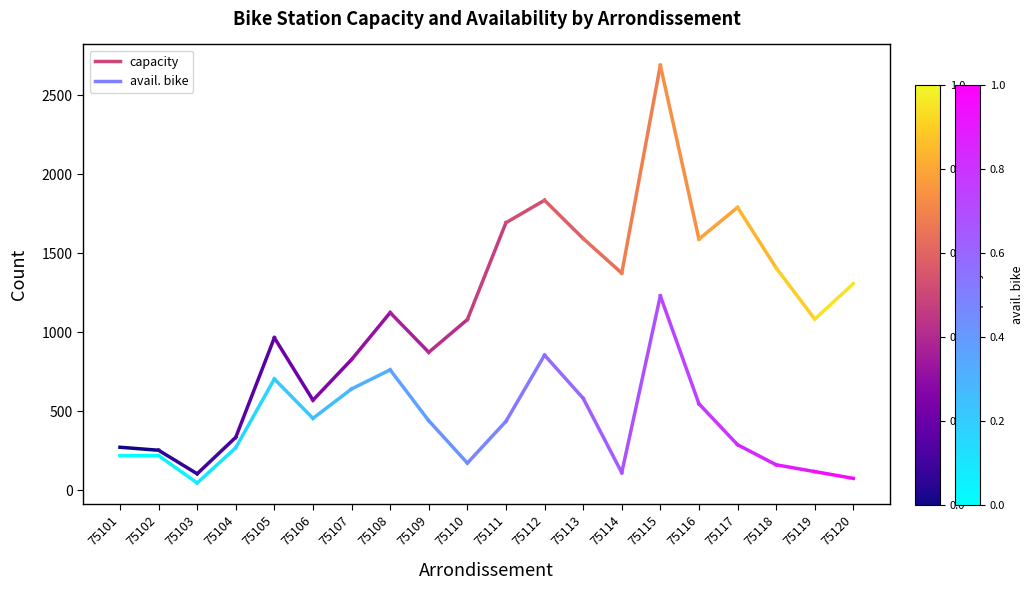

How many series are shown in this chart?

2